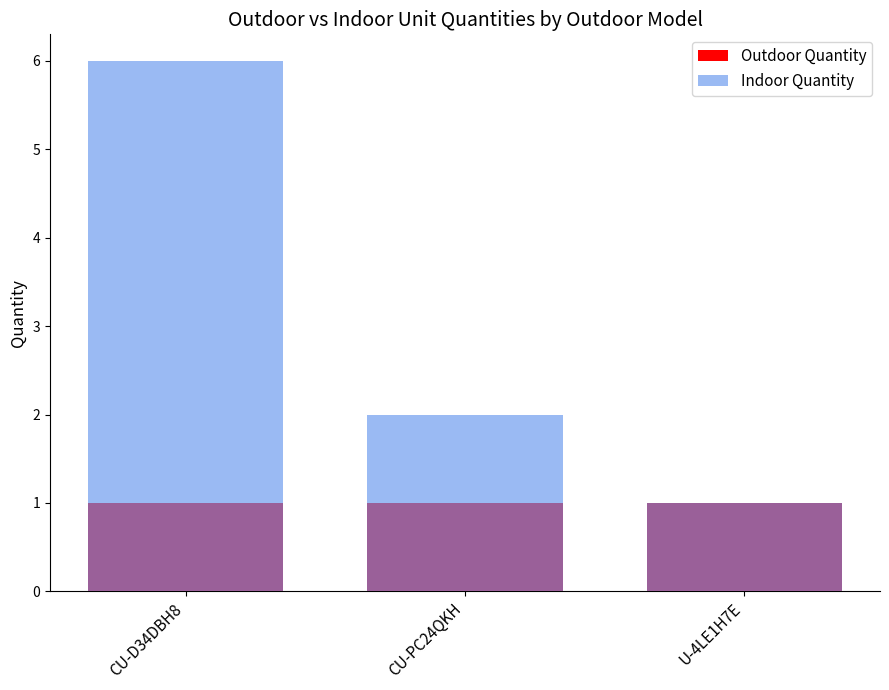

What is the label of the 2nd bar from the right?

CU-PC24QKH